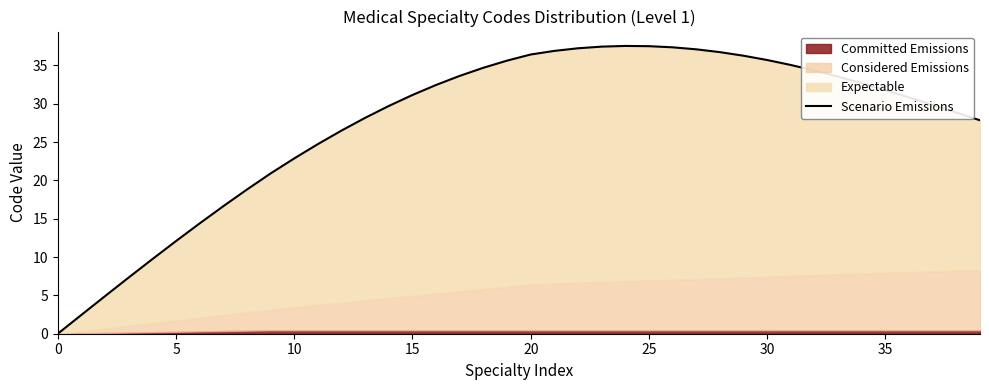

The chart shows a value of 53.9 at 36. True or false?

False